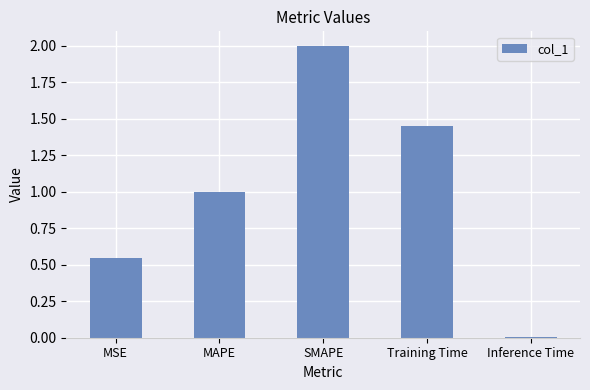

Read the value at MAPE.

1.0